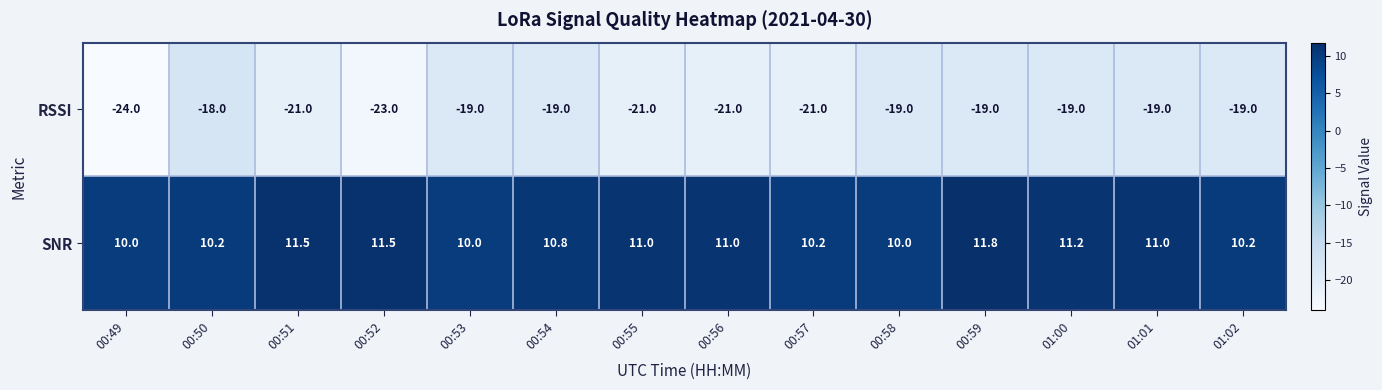

How many categories are shown in the chart?

14